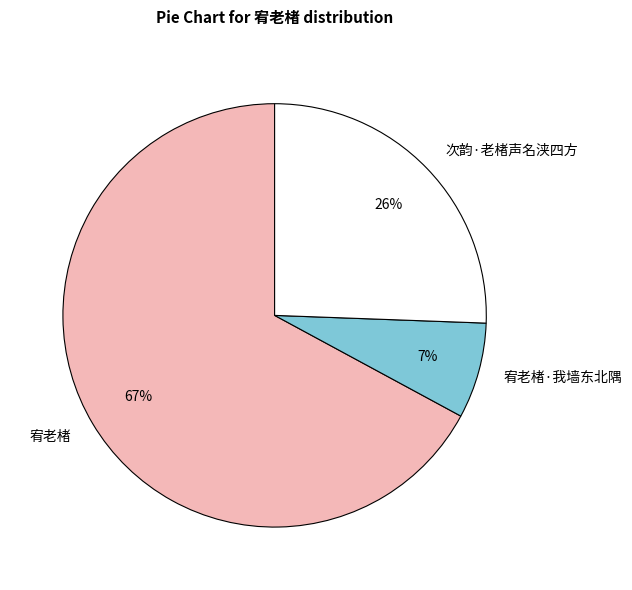

What is the ratio of the value at 宥老楮·我墙东北隅 to the value at 次韵·老楮声名浃四方?

0.3